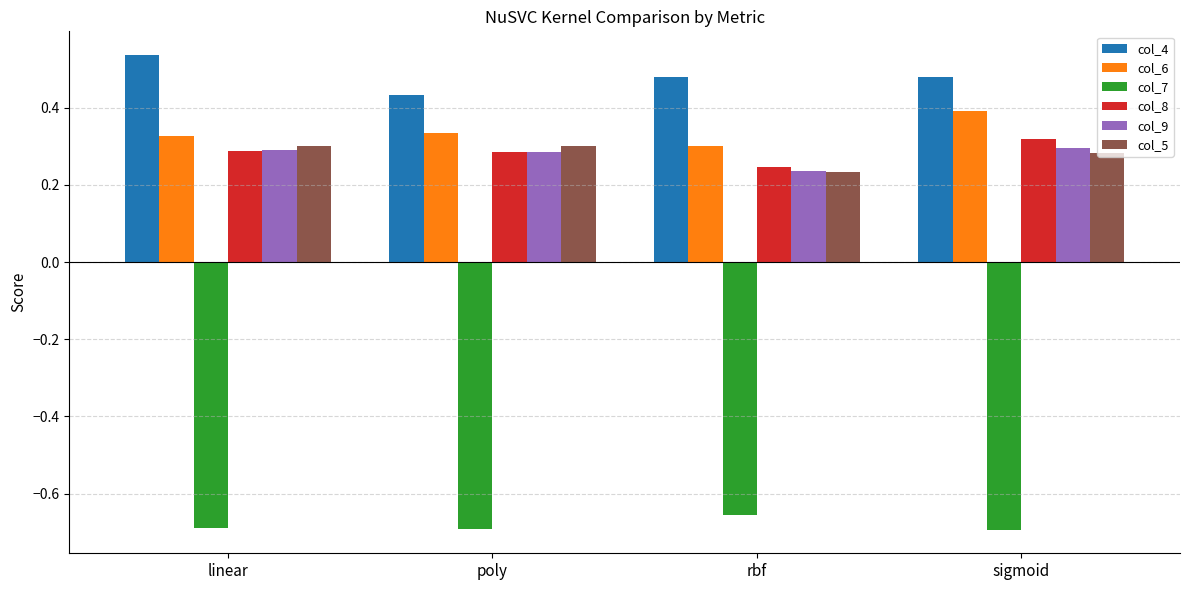

True or false: col_6 has a value of 0.3 at rbf.

True